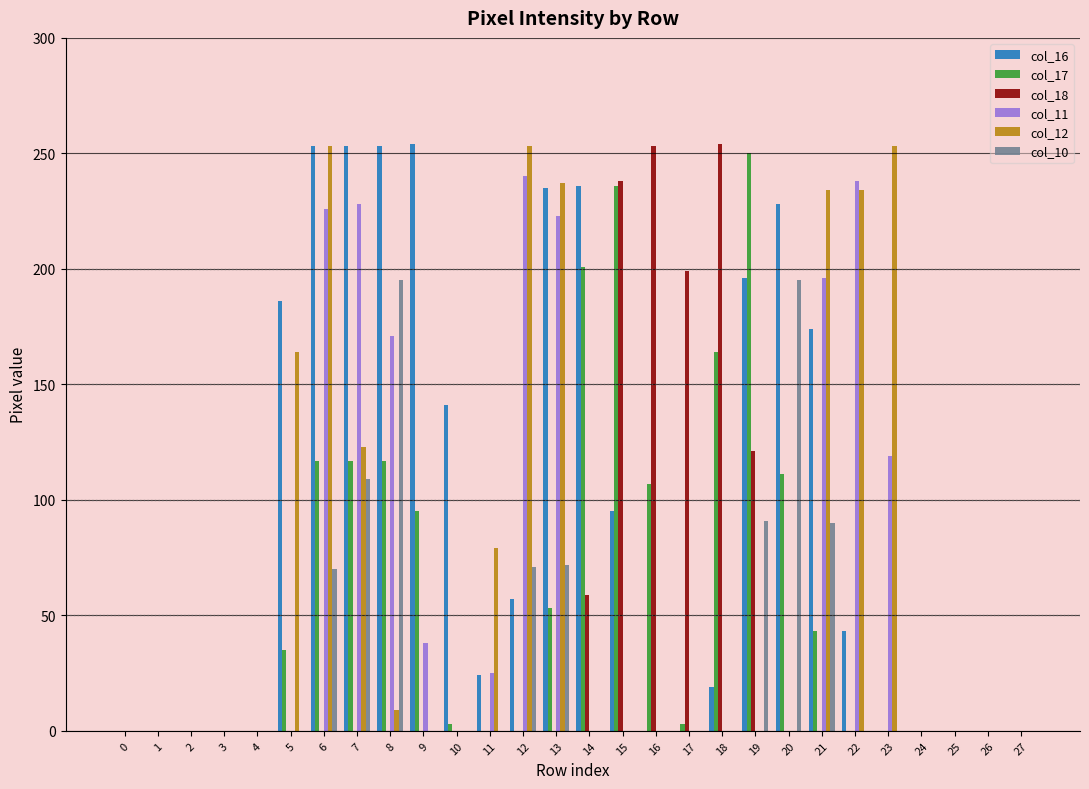

How many groups of bars are there?

28